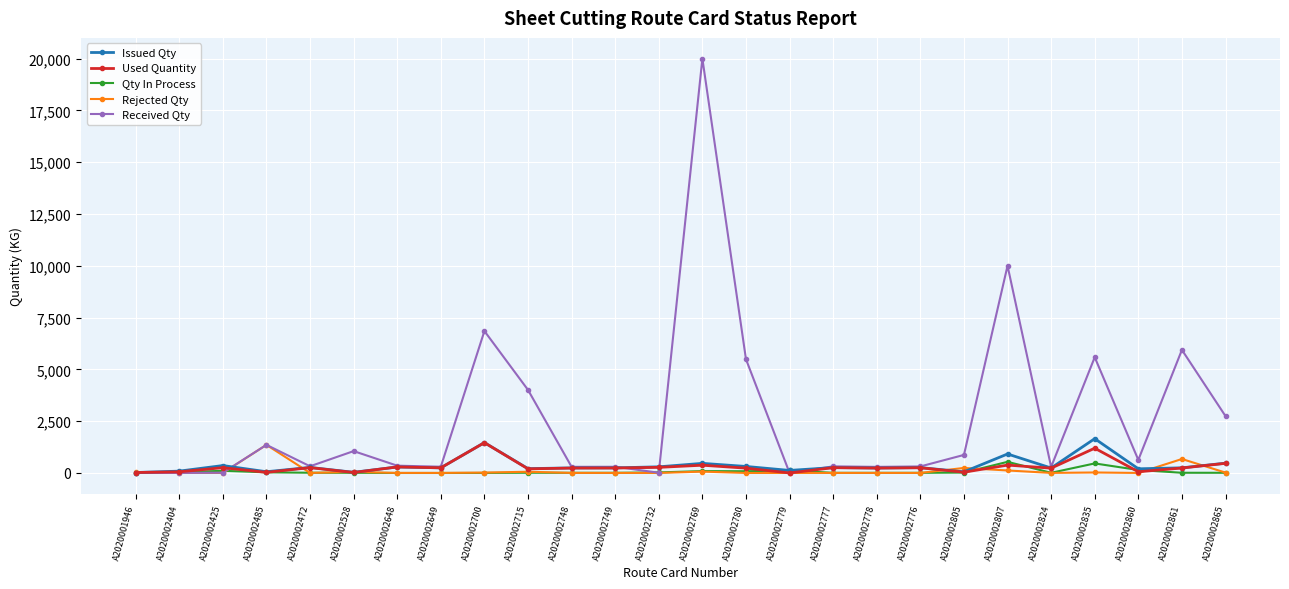

How many series are shown in this chart?

5